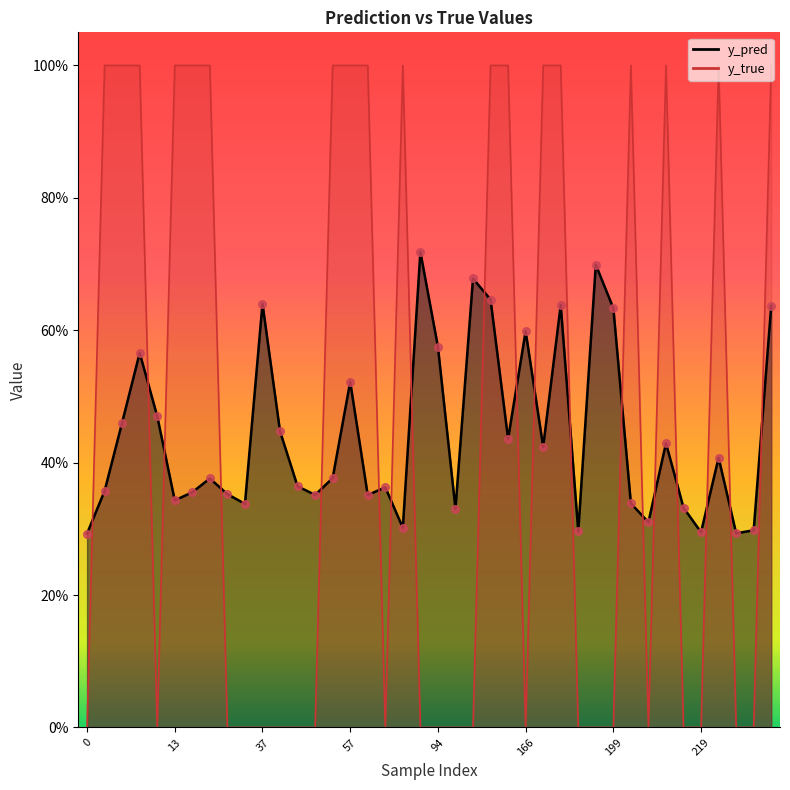

Is the value of y_pred at 67 greater than the value of y_true at 198?

Yes